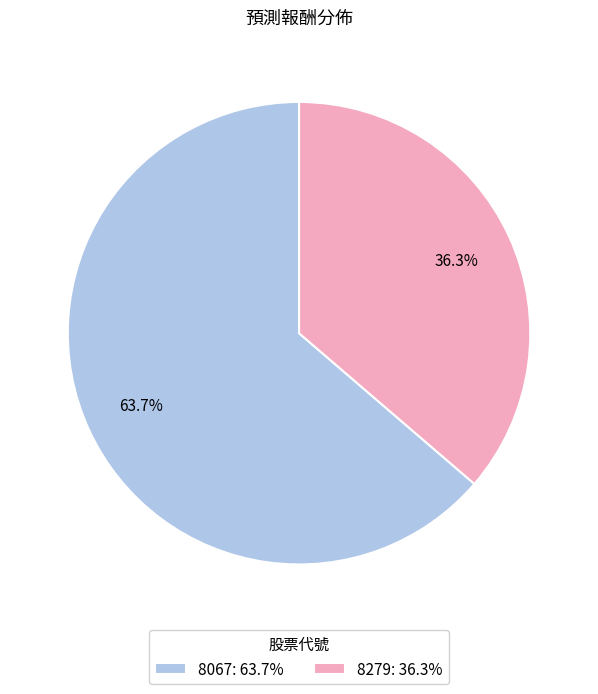

Which slice is the smallest?

8279